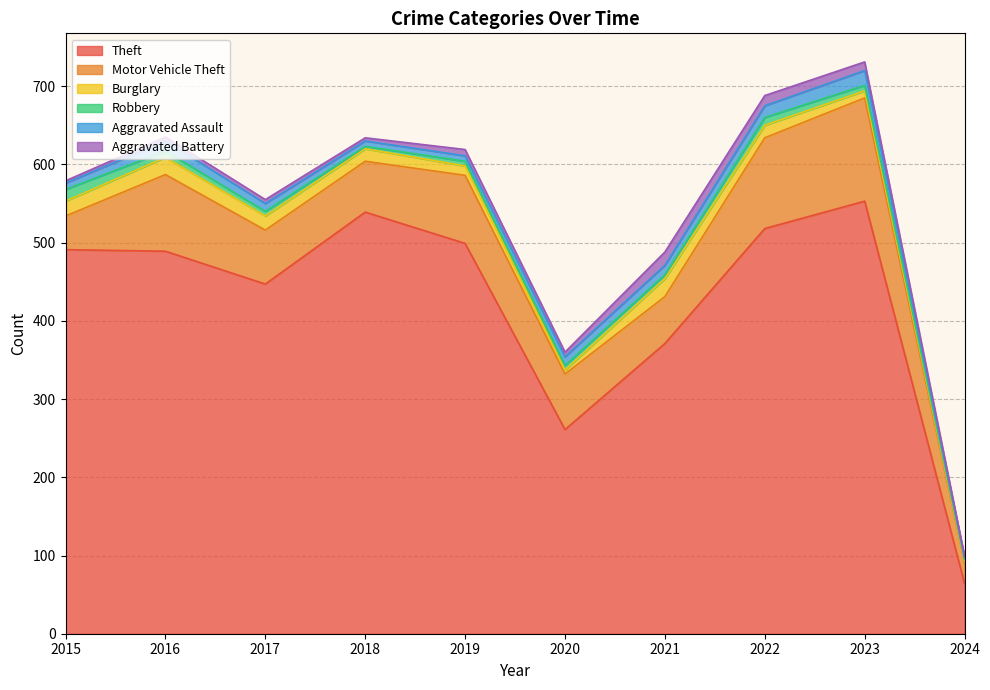

True or false: Aggravated Assault and Theft intersect in this chart.

False